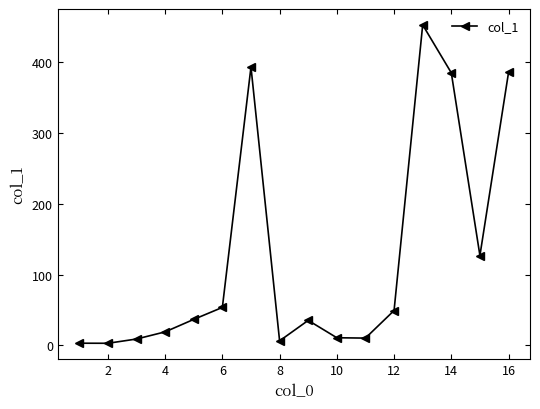

True or false: there are more than 1 points higher than both neighbors.

True